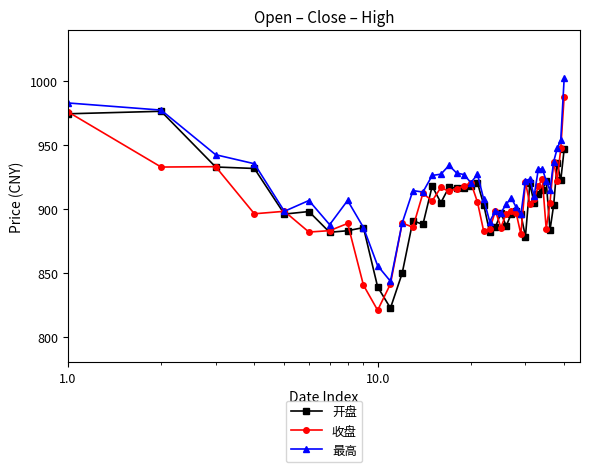

Rank the series by their maximum value, from highest to lowest.

最高, 收盘, 开盘